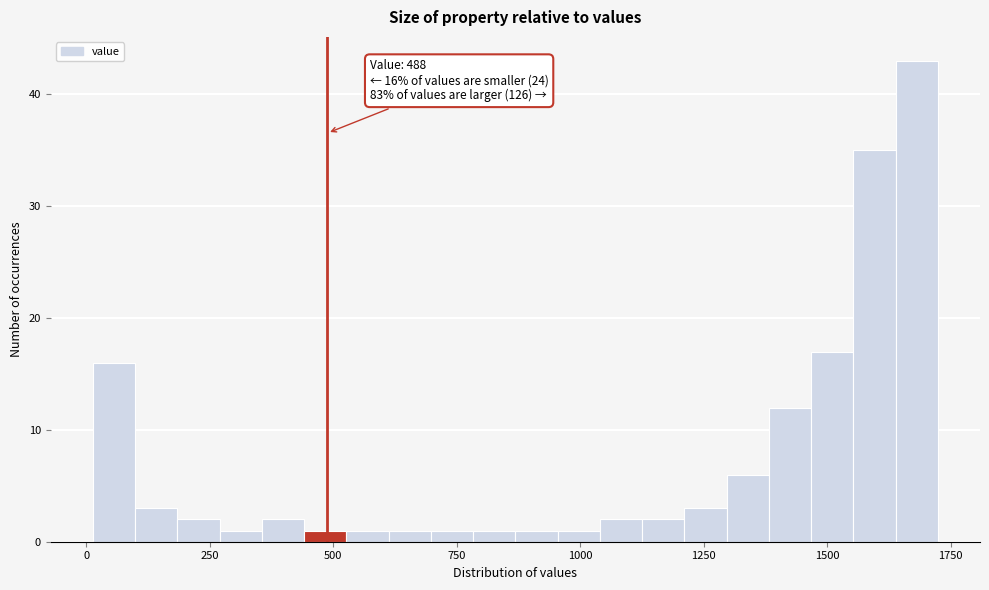

Around what value on the x-axis is the tallest bar? Give the approximate position of its centre, as read against the axis.

1700